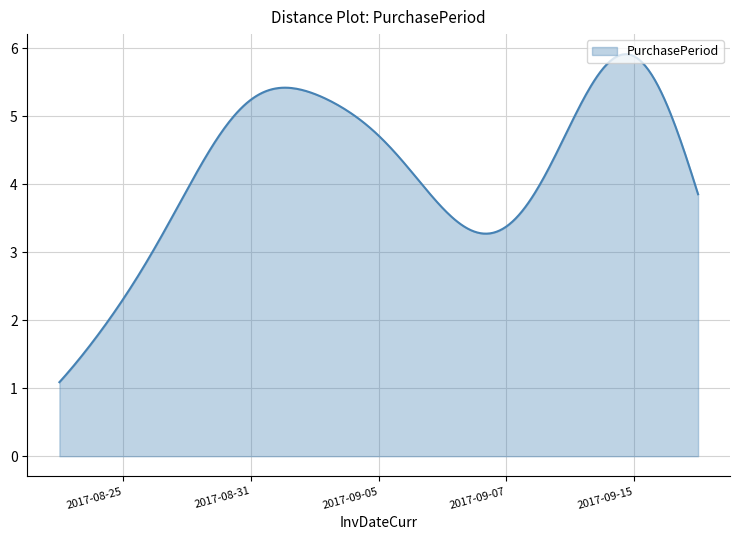

What is the minimum value shown in the chart?

1.1